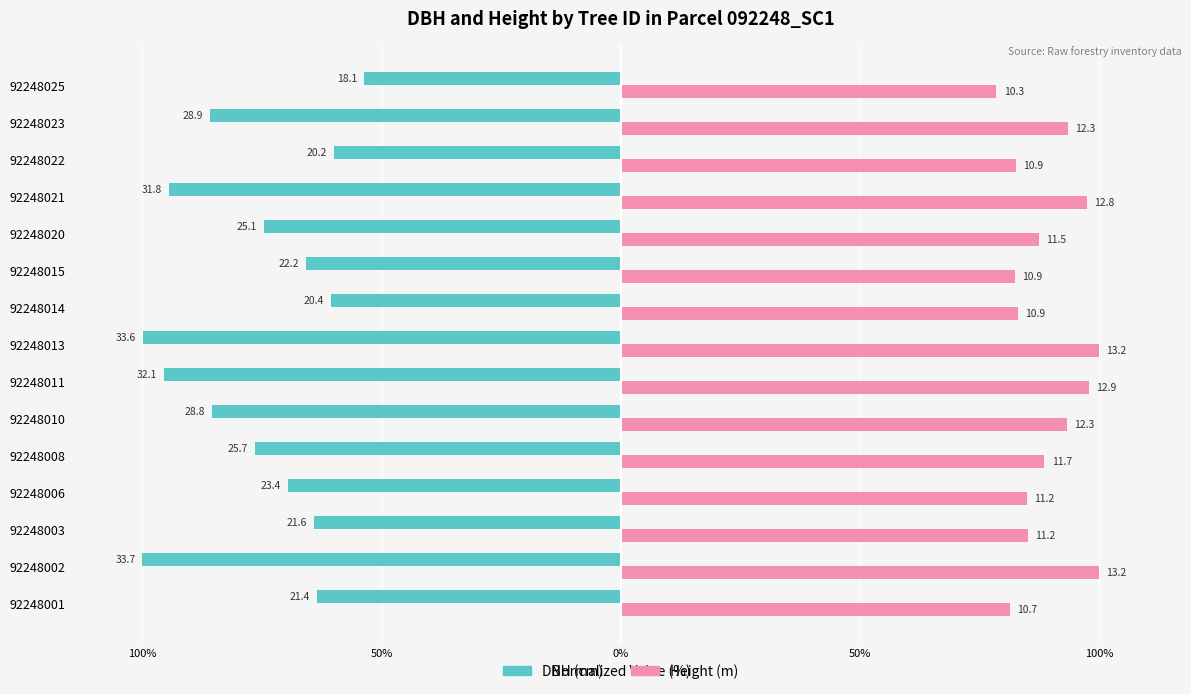

What are all the series names shown in the legend?

DBH (cm), Height (m)